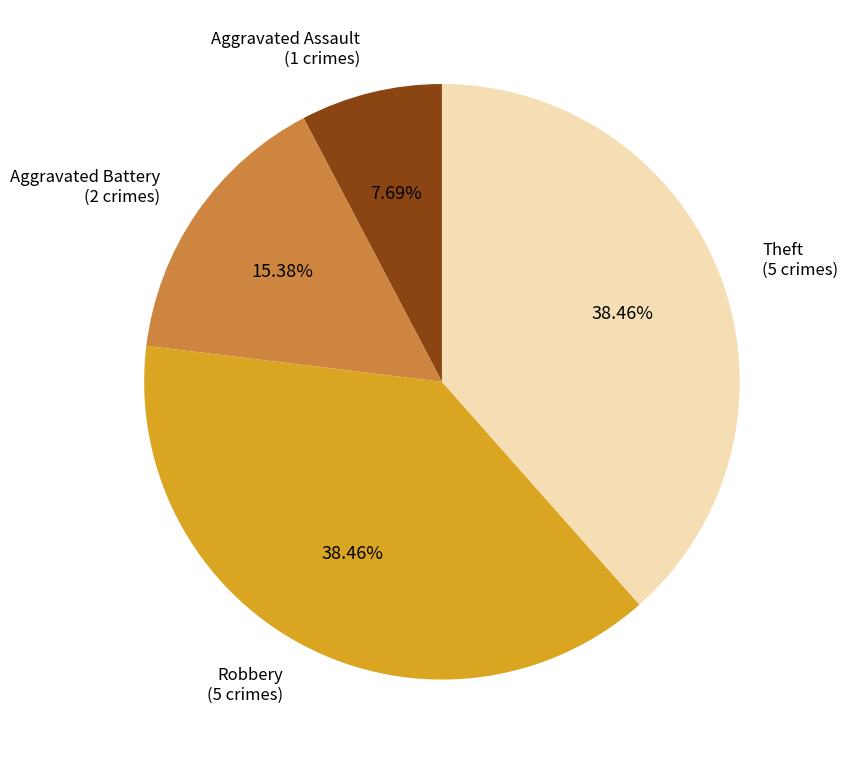

Is there a majority slice in this chart?

No